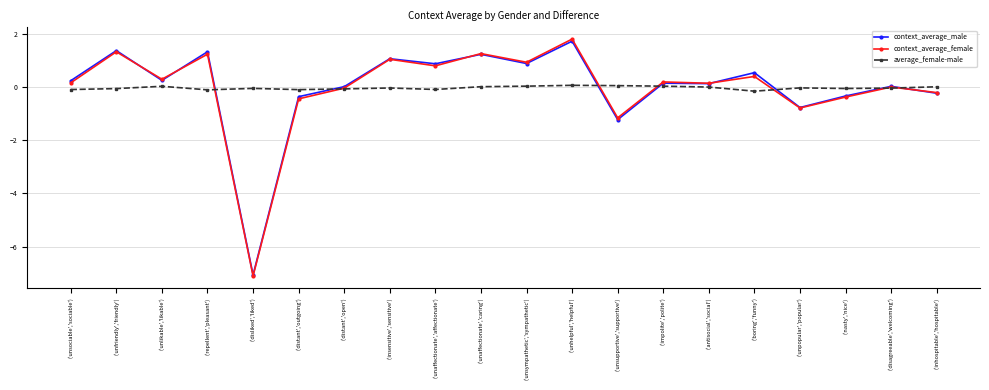

What is the difference between the maximum and minimum values in the context_average_male series?

8.8